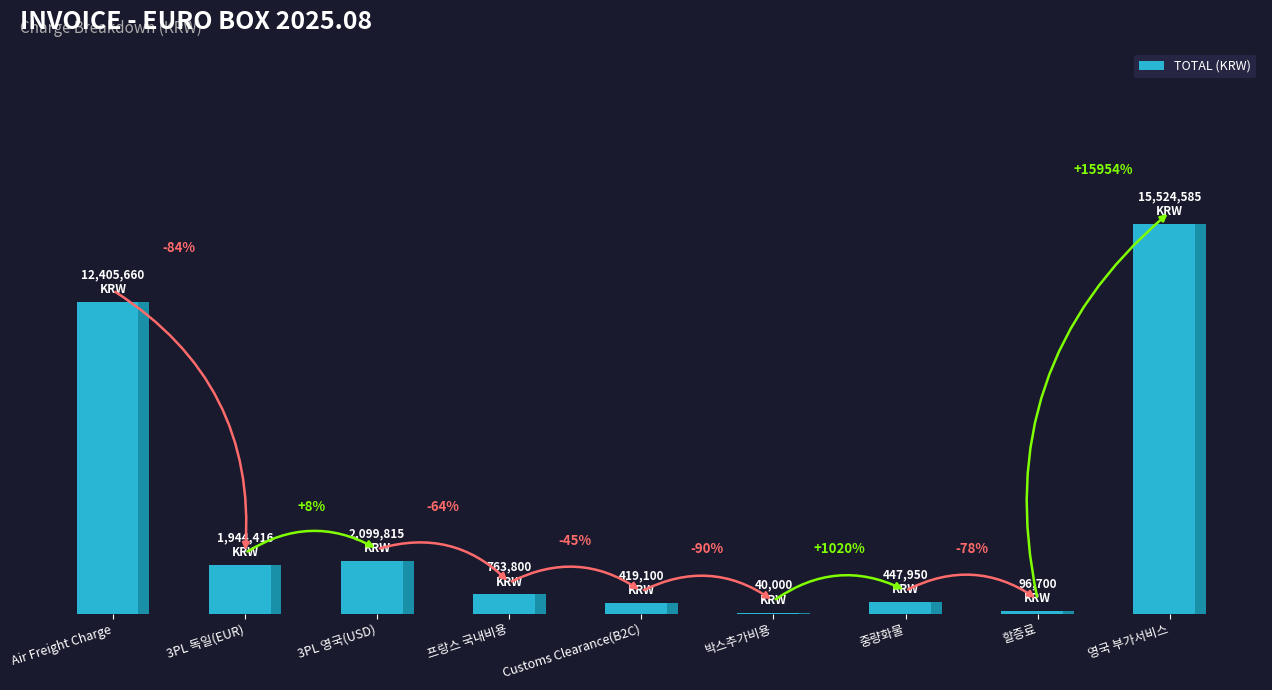

Does the chart contain stacked bars?

No